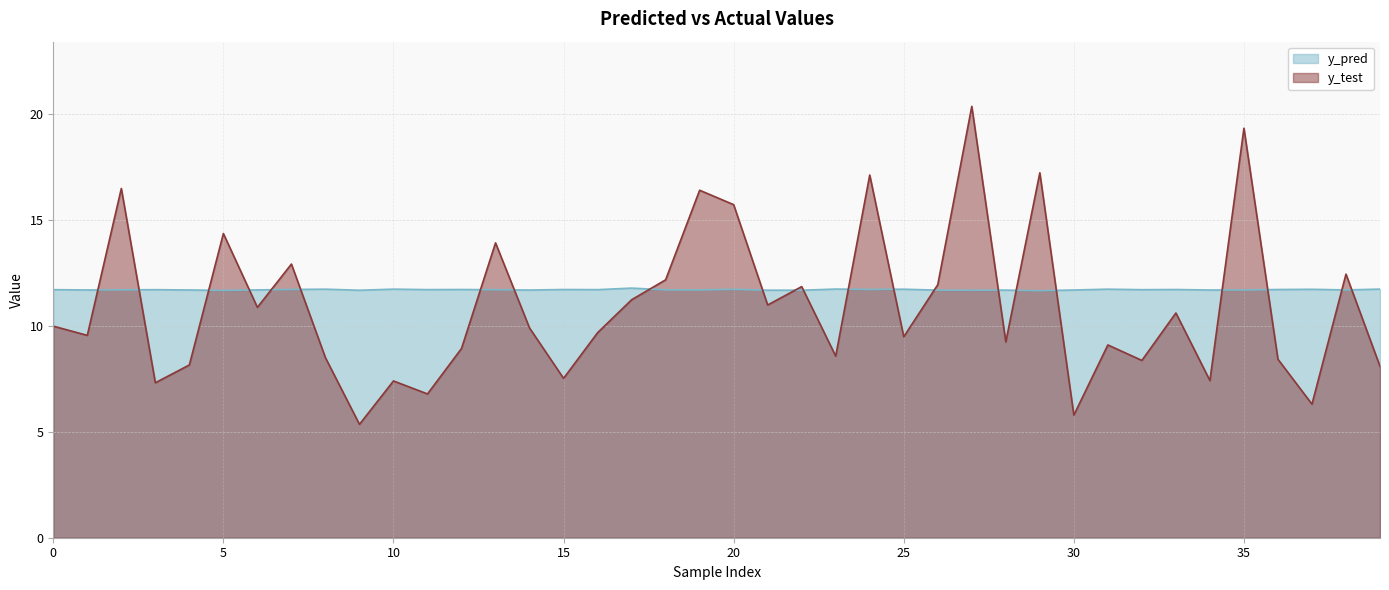

How many interior local valleys does the y_test series have?

14